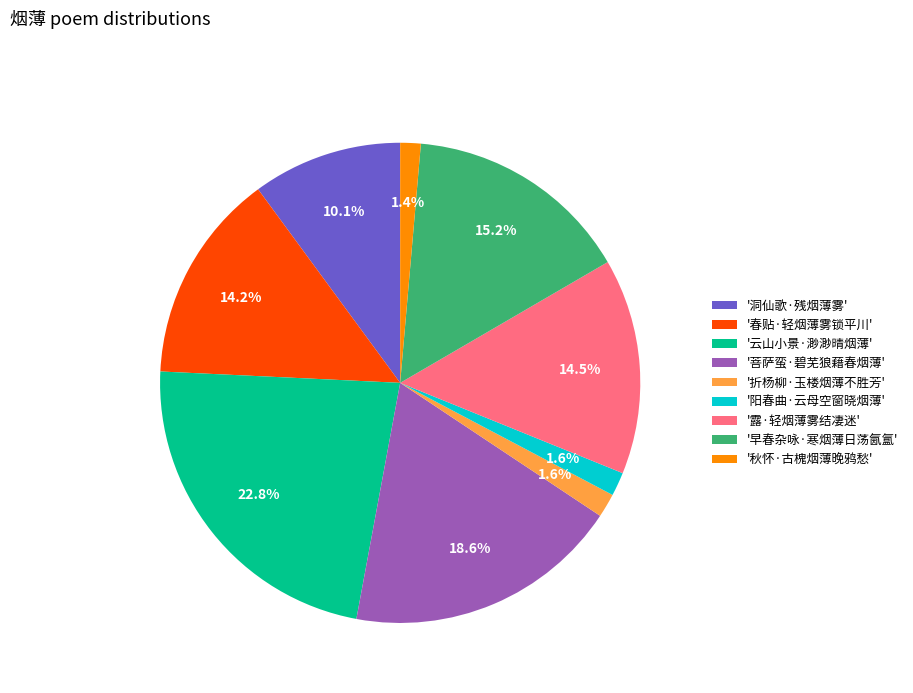

Which slice is the largest?

'云山小景·渺渺晴烟薄'